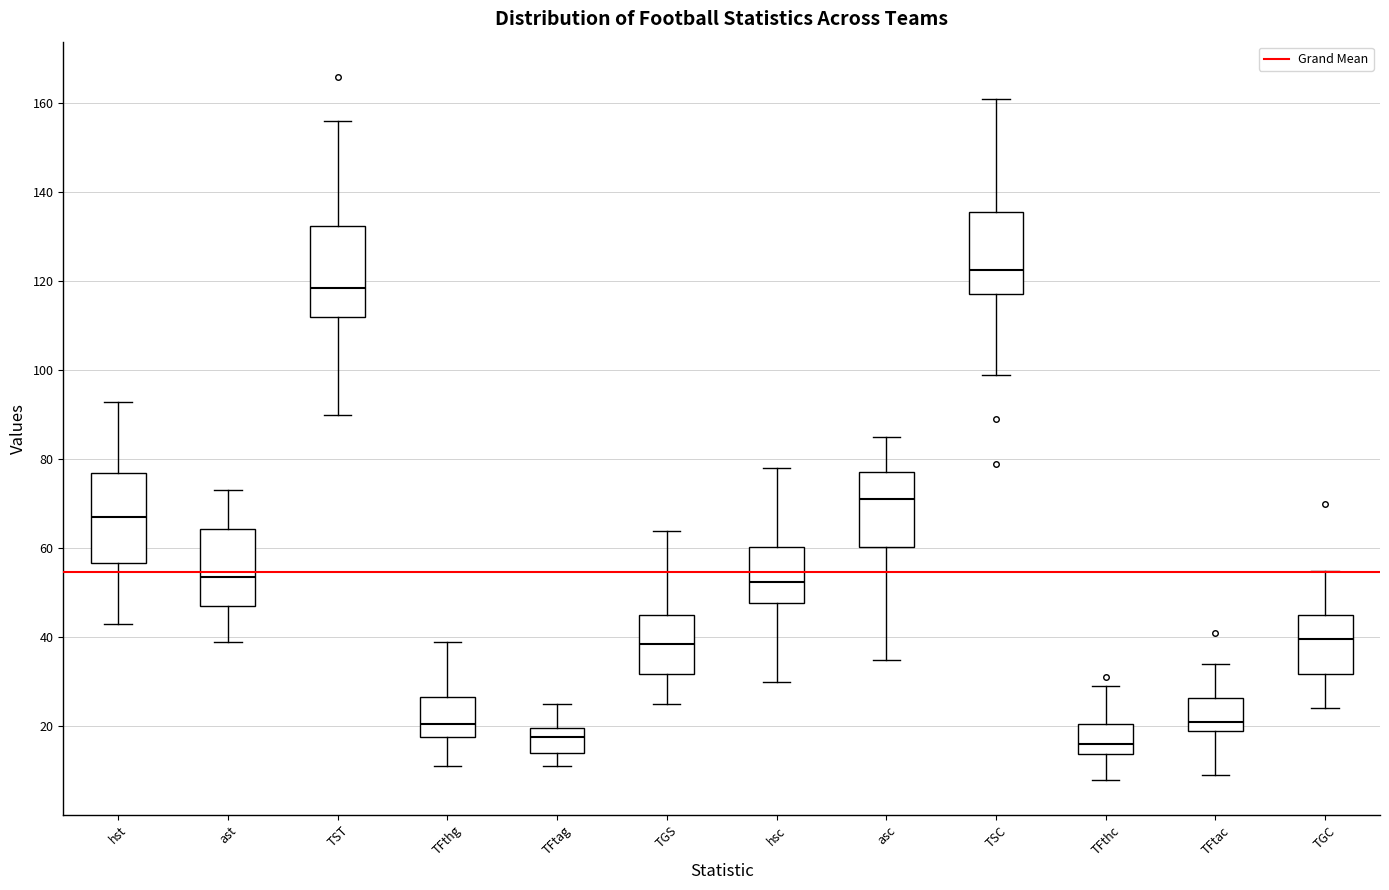

Where is the lower edge of the box for TGC on the y-axis? The values are not printed on the chart, so give them approximately, as read against the axis.

32